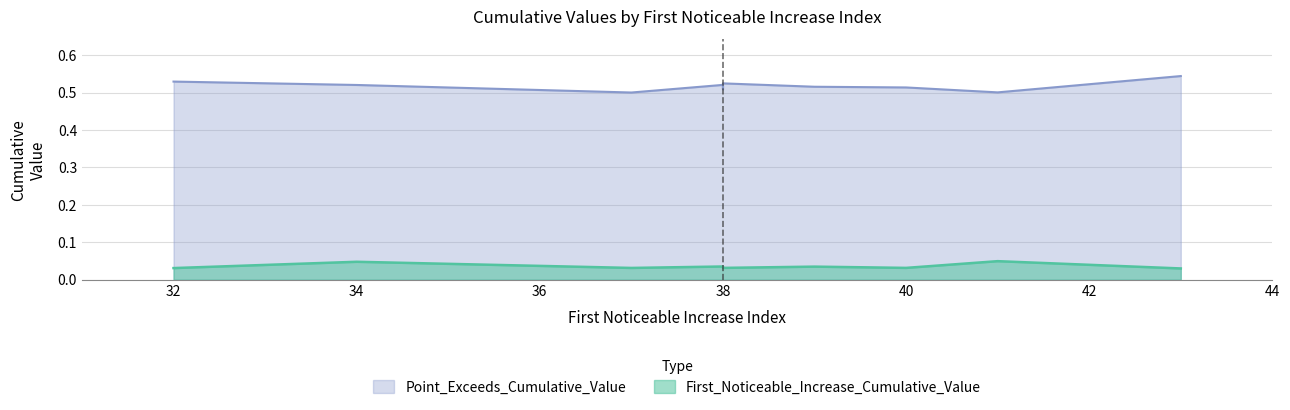

Which series has the largest total across all categories?

Point_Exceeds_Cumulative_Value